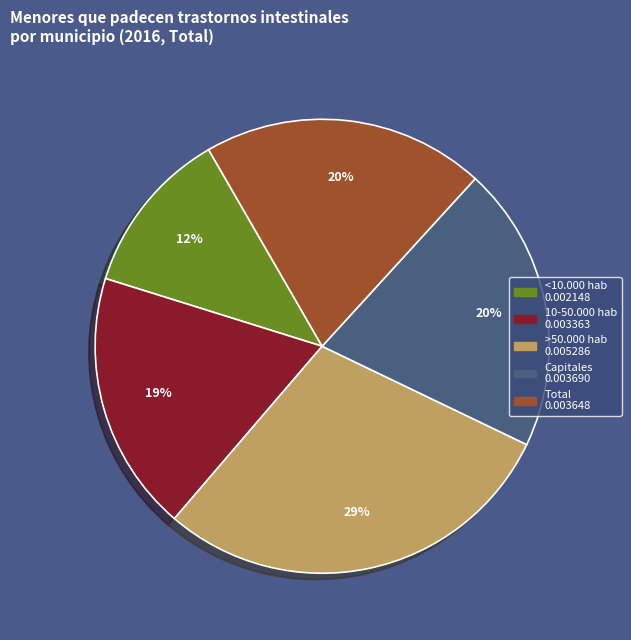

To the nearest percent, what is the average slice percentage?

20%